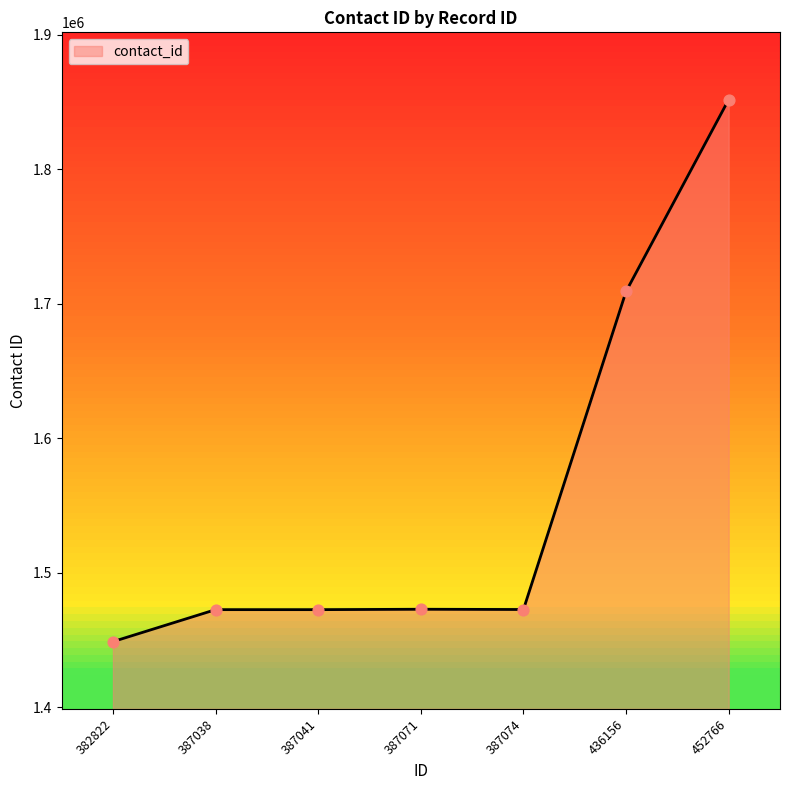

Between 452766 and 387038, which is larger?

452766